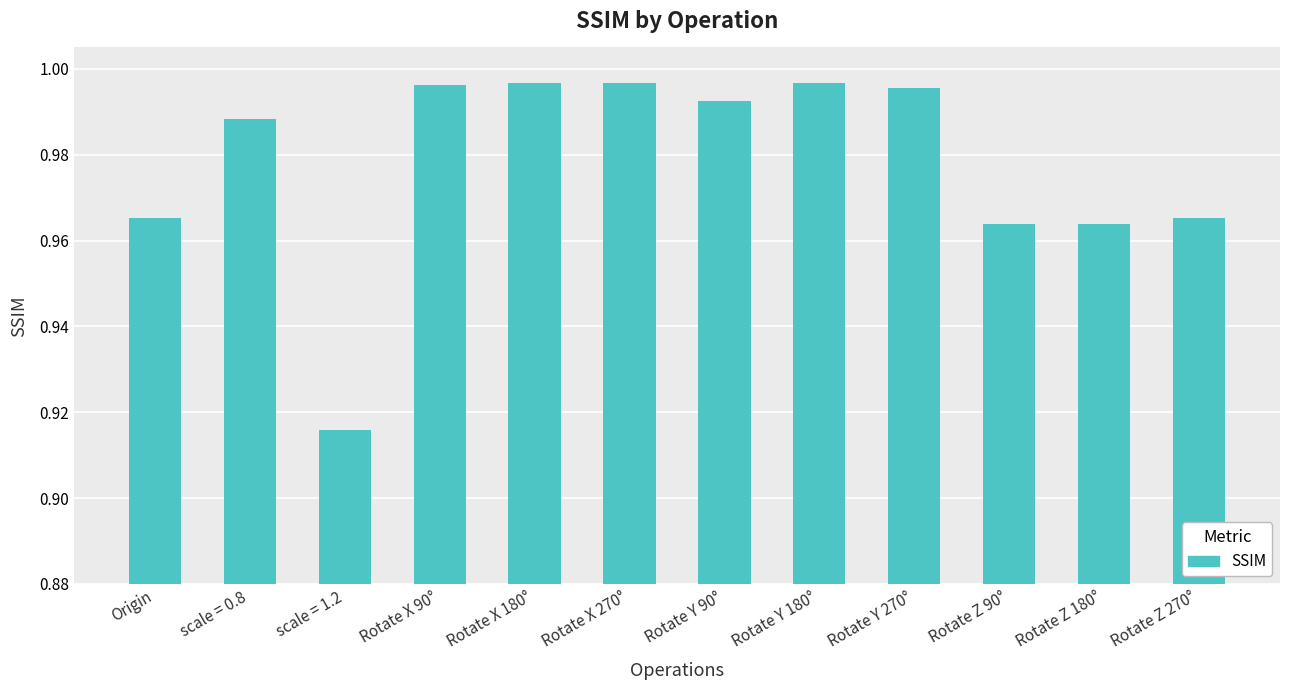

What is the sum of all values?

11.7